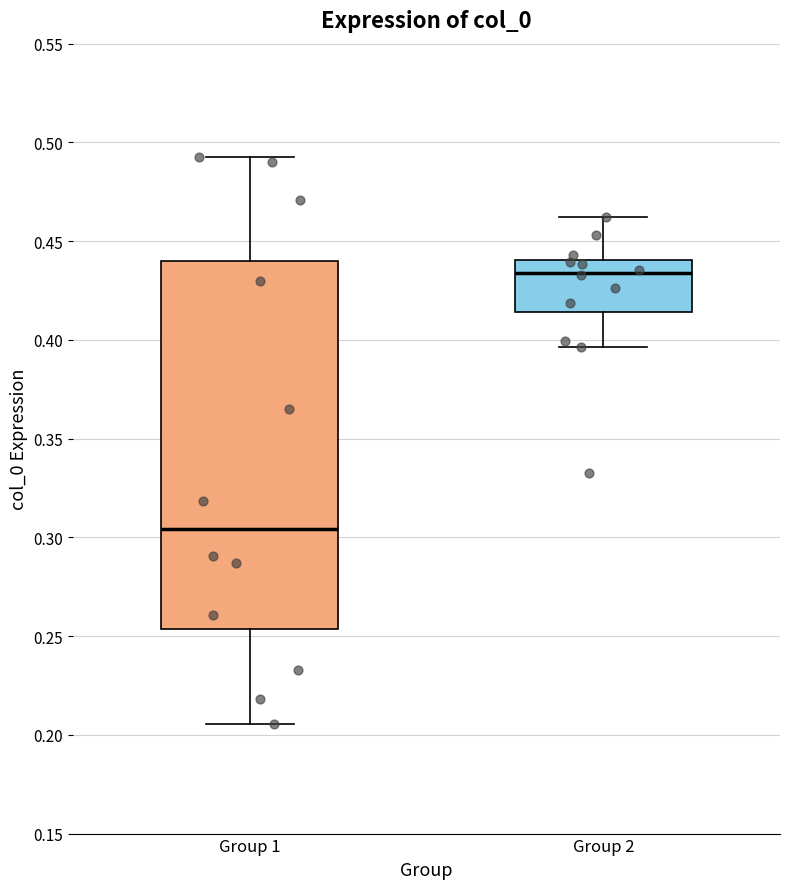

Which box is the tallest, from its lower edge to its upper edge?

Group 1